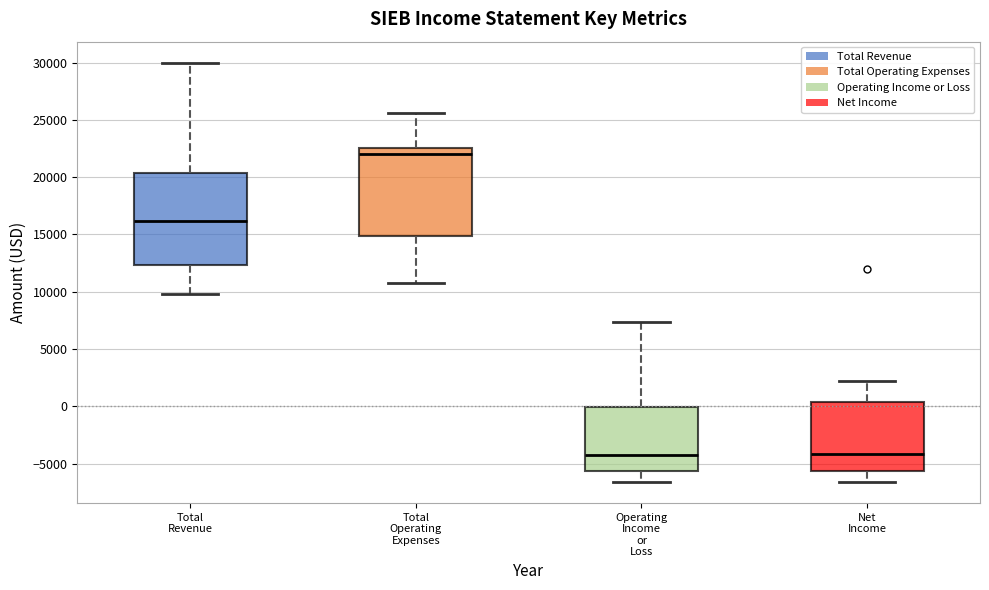

Reading left to right, read every box against the y-axis: the position of its median line, the range the box covers, and the ends of its whiskers. The values are not printed on the chart, so give them approximately, as read against the axis.

Total Revenue: median 16000, box 12500 to 20500, whiskers 10000 to 30000
Total Operating Expenses: median 22000, box 15000 to 22500, whiskers 11000 to 25500
Operating Income or Loss: median -4000, box -5500 to 0, whiskers -6500 to 7500
Net Income: median -4000, box -5500 to 500, whiskers -6500 to 2000